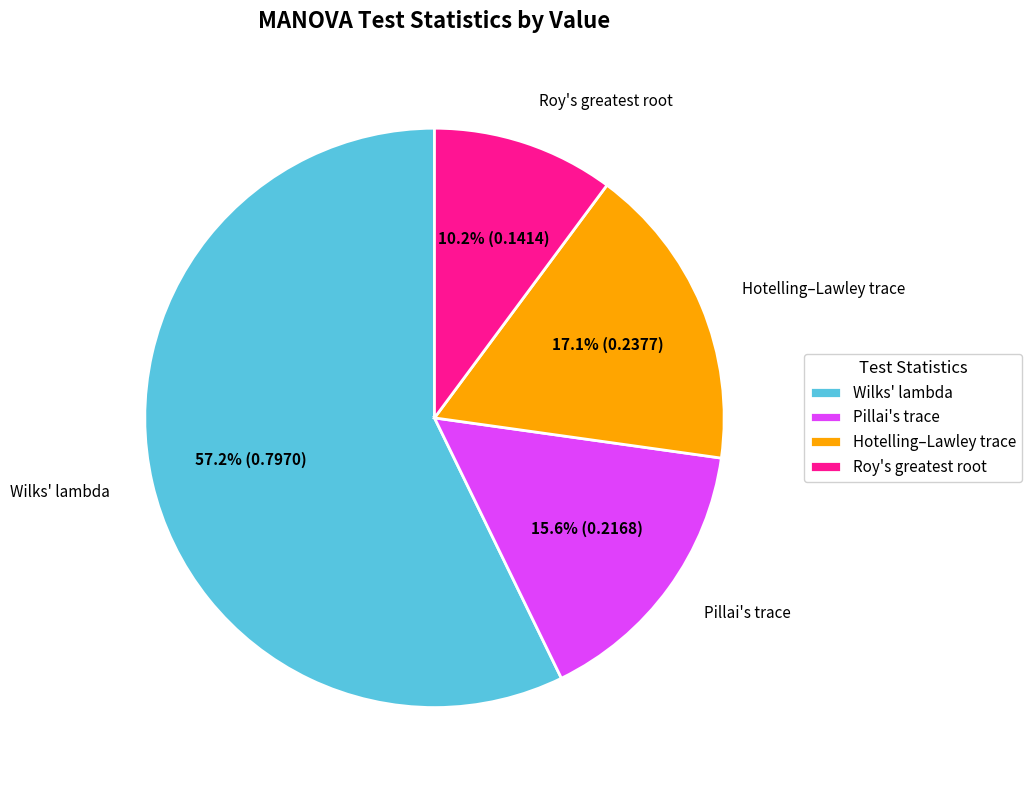

To the nearest percent, what is the difference between the Hotelling–Lawley trace and Wilks' lambda slice percentages?

40%